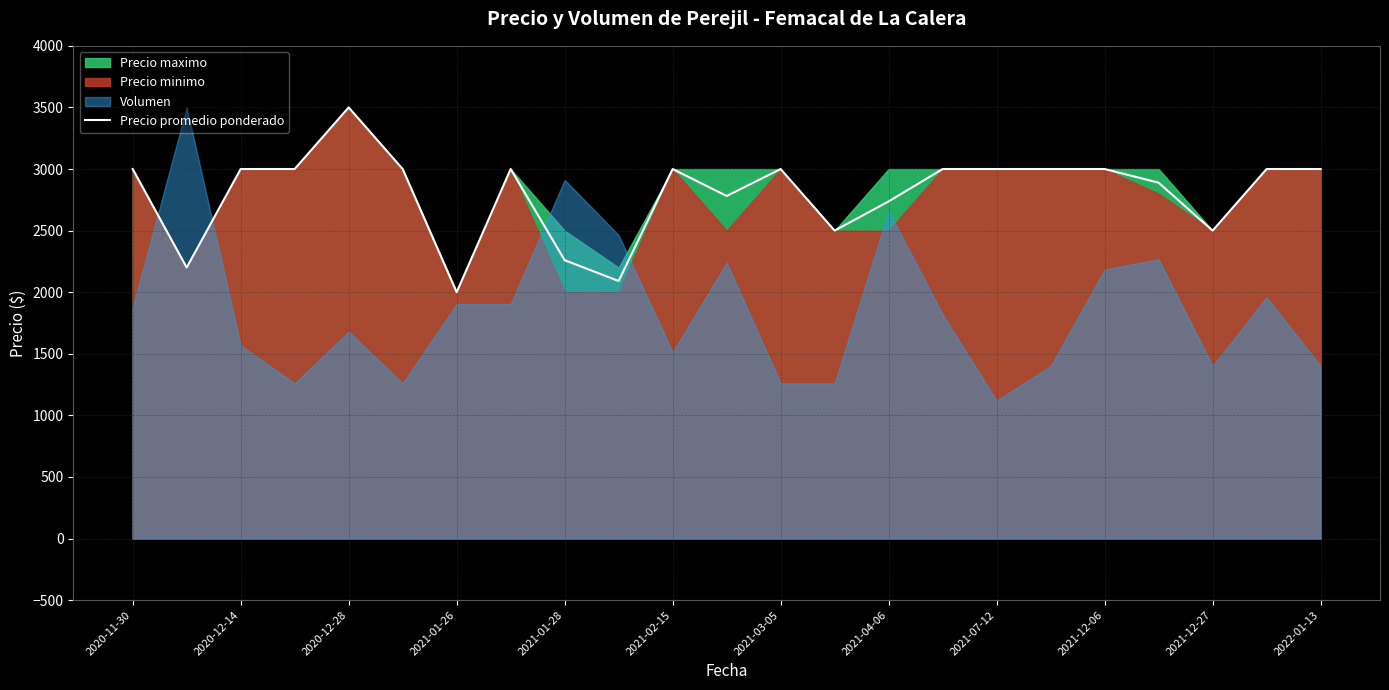

The value of Precio promedio ponderado at 2022-01-13 is 3000. True or false?

True